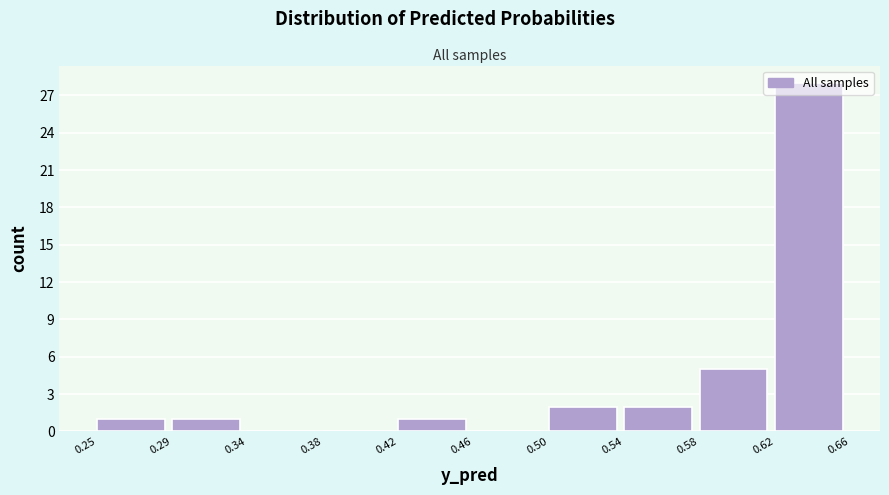

Is it true that the value at 0.62 is 47?

False